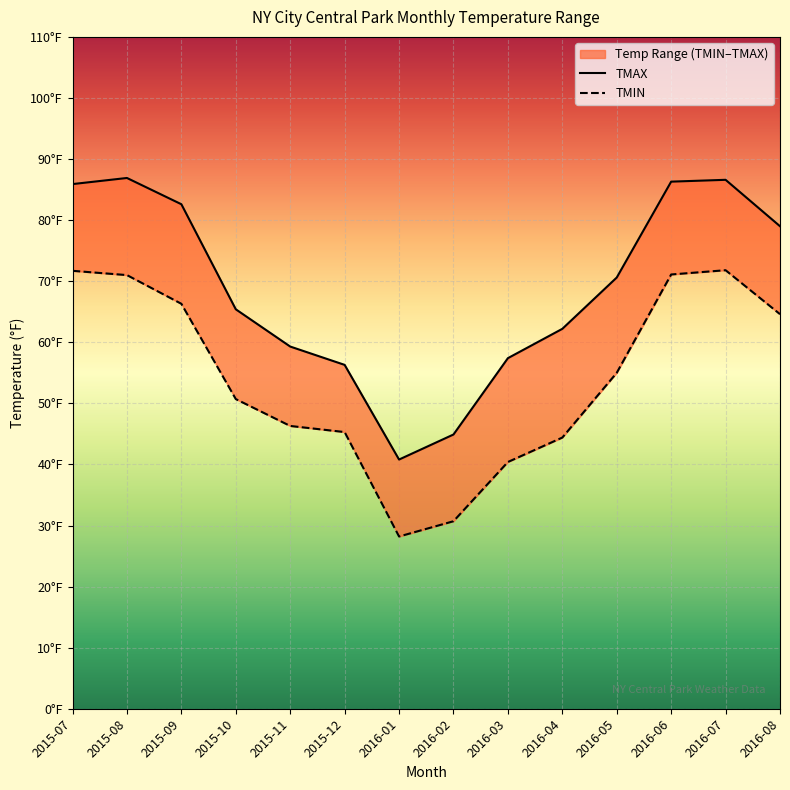

What is the label of the 13th point from the left?

2016-07